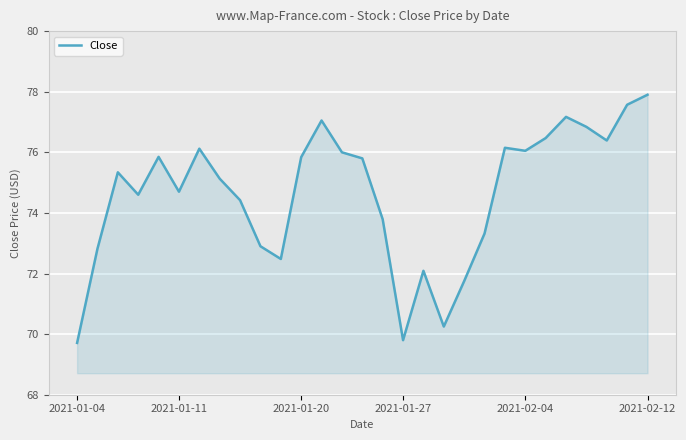

What is the difference between the maximum and minimum values?

8.2